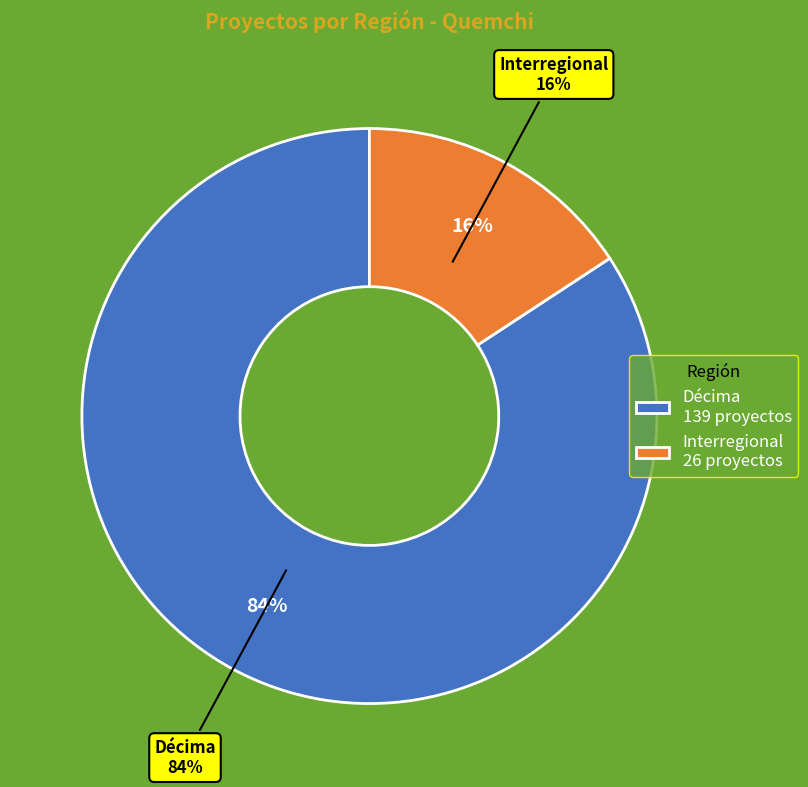

Do Interregional and Décima together represent more than half of the pie?

Yes